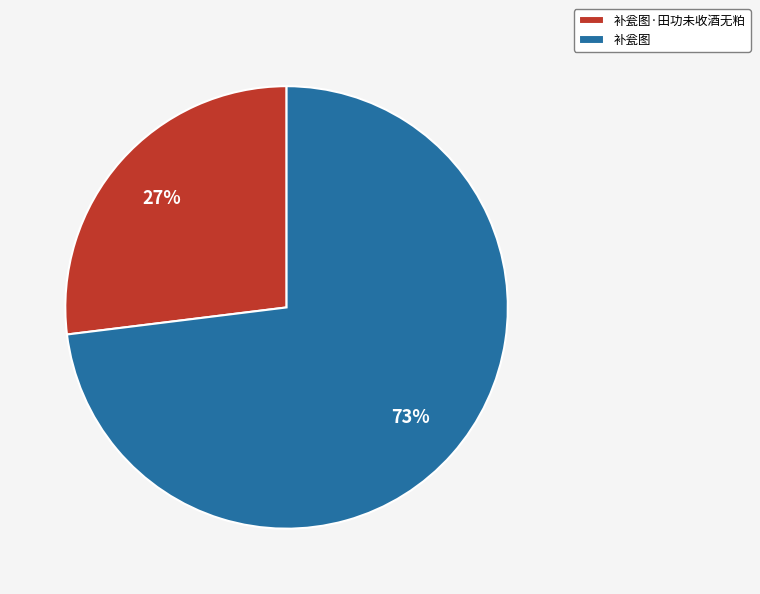

Is the sum of 补瓮图·田功未收酒无粕 and 补瓮图 greater than half?

Yes